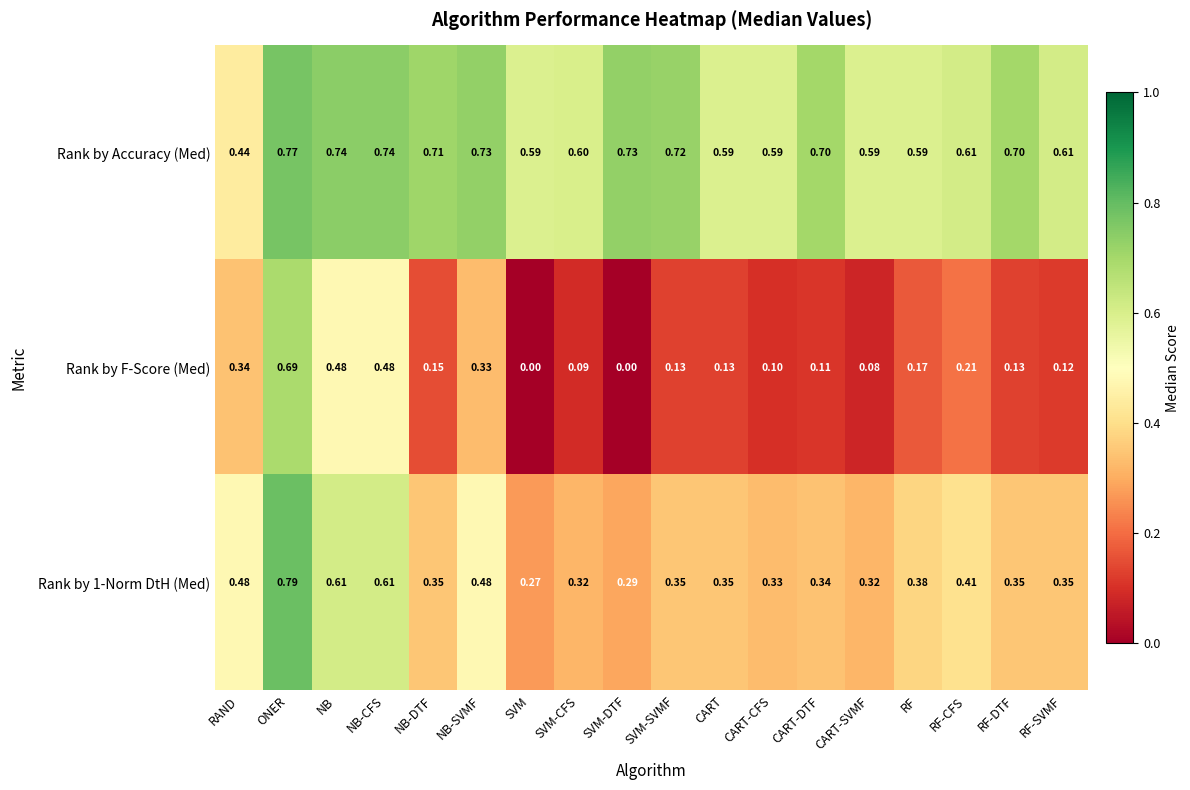

Which category has the highest value in the Rank by Accuracy (Med) series?

ONER